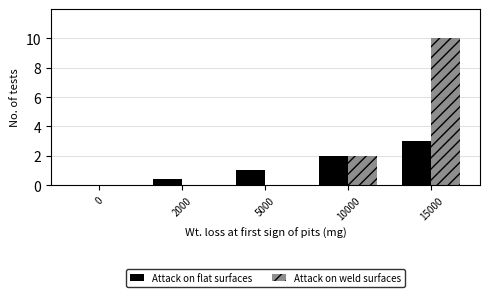

Reading left to right, list all the values displayed in this chart.

Attack on flat surfaces: 0=0.0	2000=0.4	5000=1.0	10000=2.0	15000=3.0
Attack on weld surfaces: 0=0.0	2000=0.0	5000=0.0	10000=2.0	15000=10.0